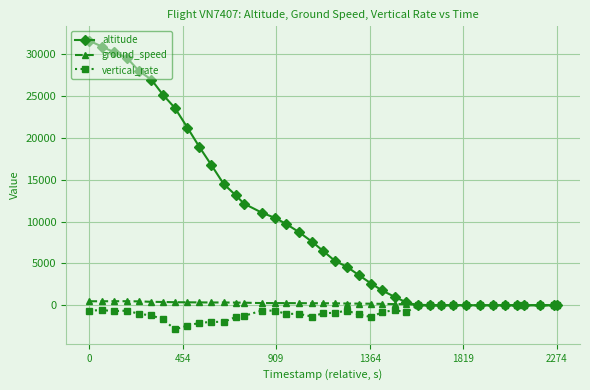

What is the greatest value displayed?

31600